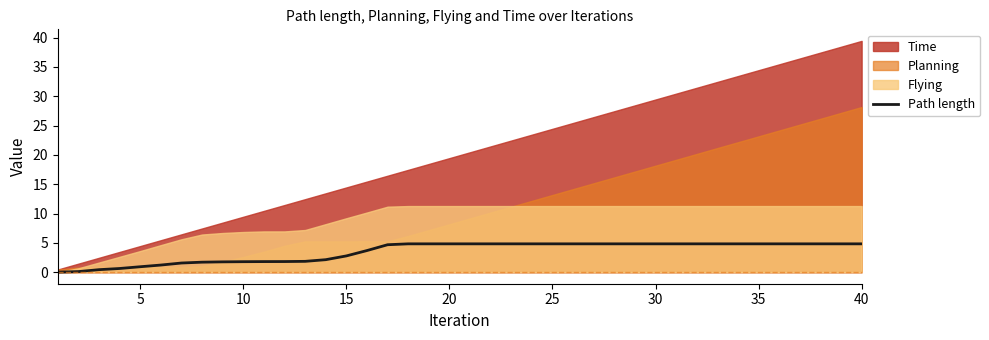

What is the sum of all values?

139.9